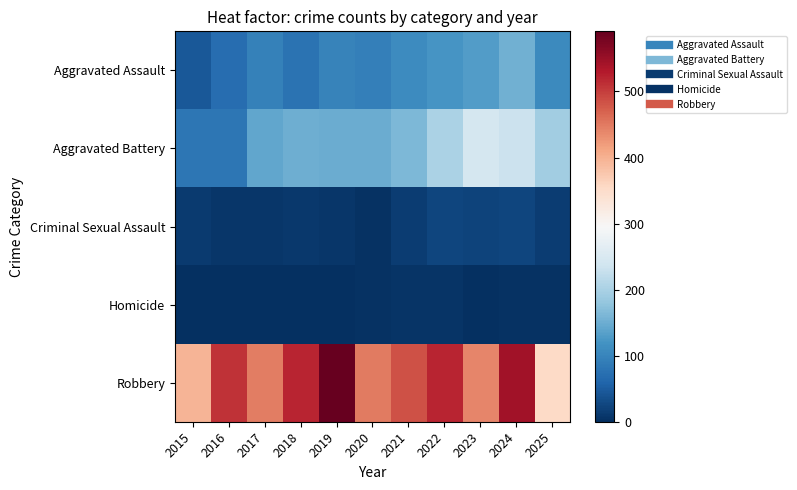

At 2018, list the series in order from smallest to largest.

Homicide, Criminal Sexual Assault, Aggravated Assault, Aggravated Battery, Robbery